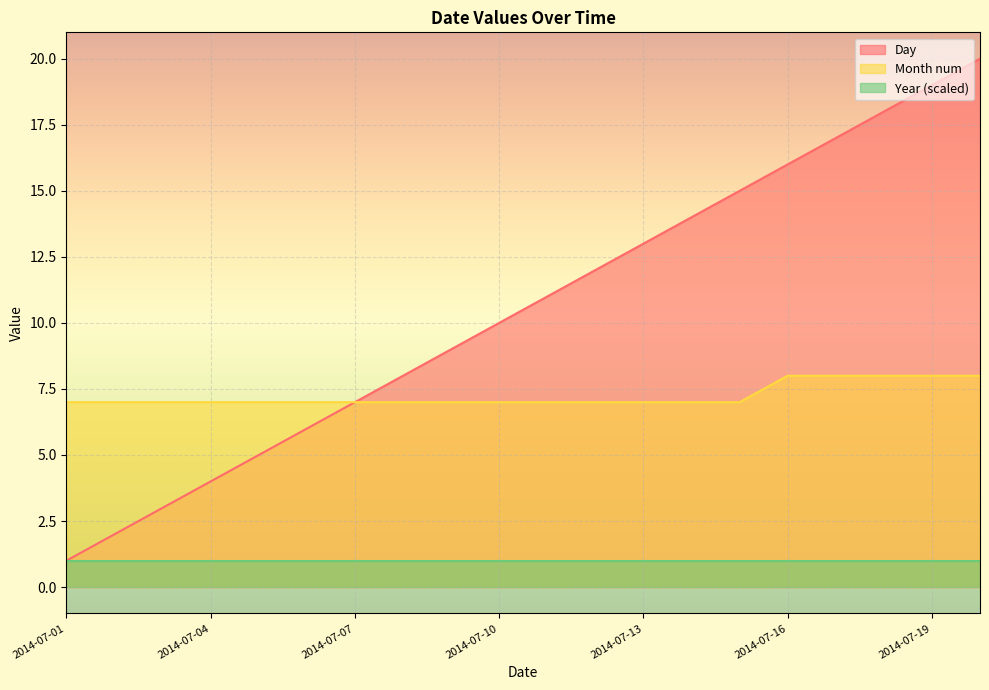

Which series has the largest range (max minus min)?

Day